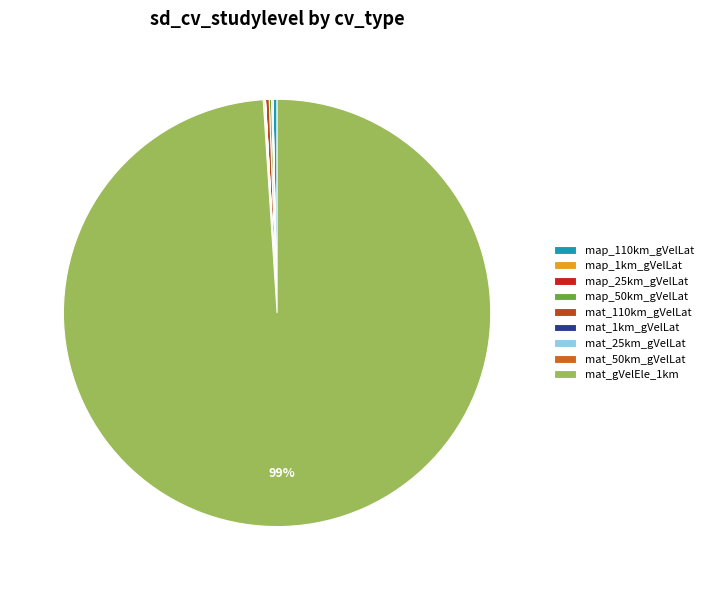

Which slice is the largest?

mat_gVelEle_1km